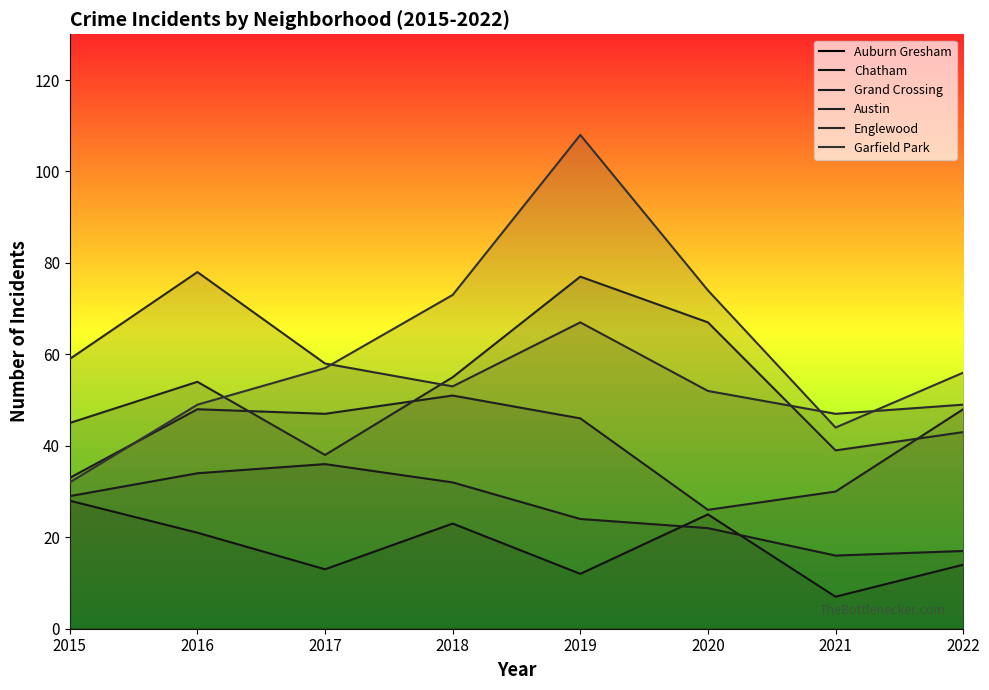

Reading left to right, list all the values displayed in this chart.

Auburn Gresham: 28	21	13	23	12	25	7	14
Chatham: 29	34	36	32	24	22	16	17
Grand Crossing: 33	48	47	51	46	26	30	48
Austin: 45	54	38	55	77	67	39	43
Englewood: 59	78	58	53	67	52	47	49
Garfield Park: 32	49	57	73	108	74	44	56